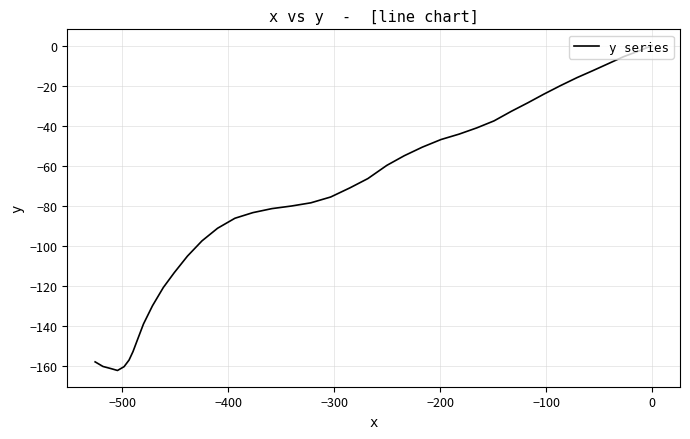

How many data points does each series have?

40